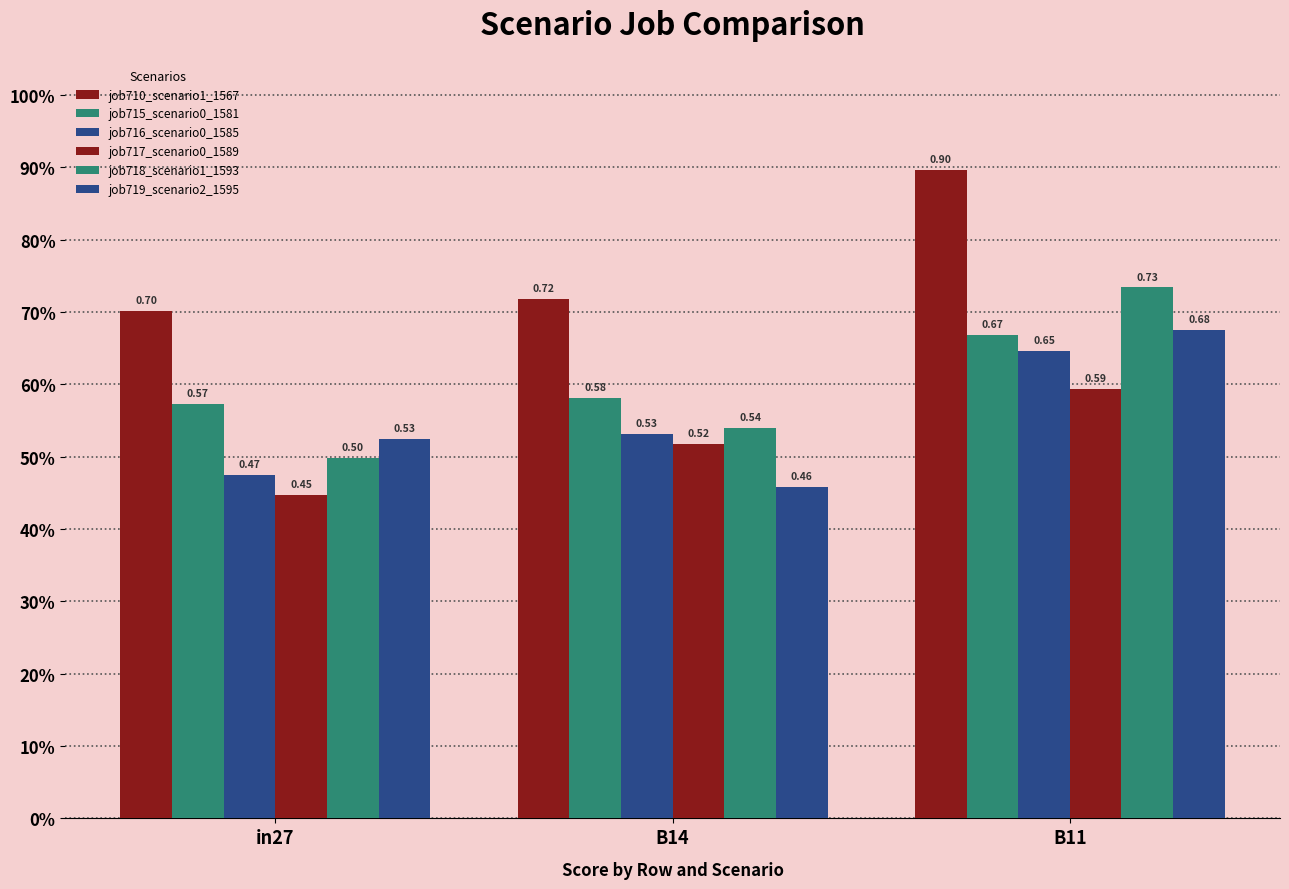

At which category is the sum across all series the highest?

B11